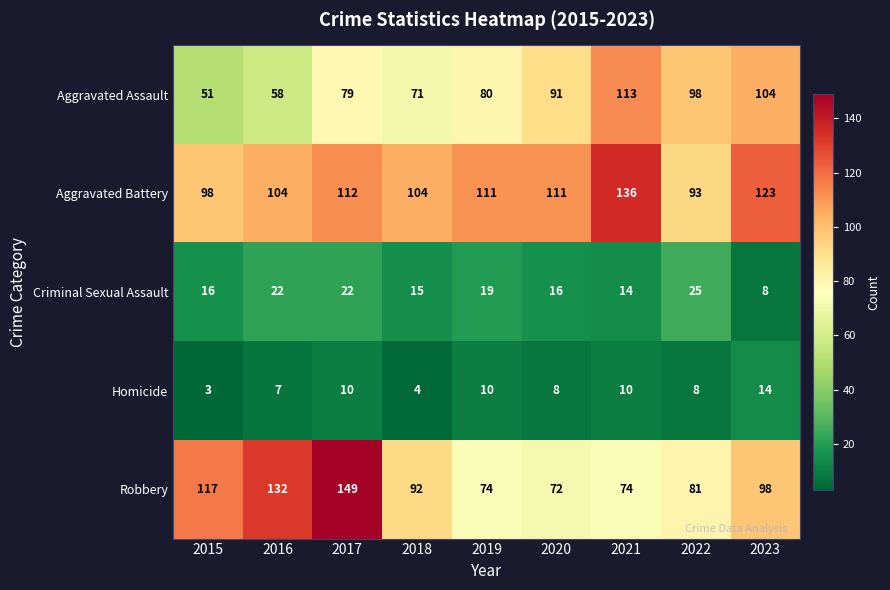

At how many categories does at least one series exceed 7?

9